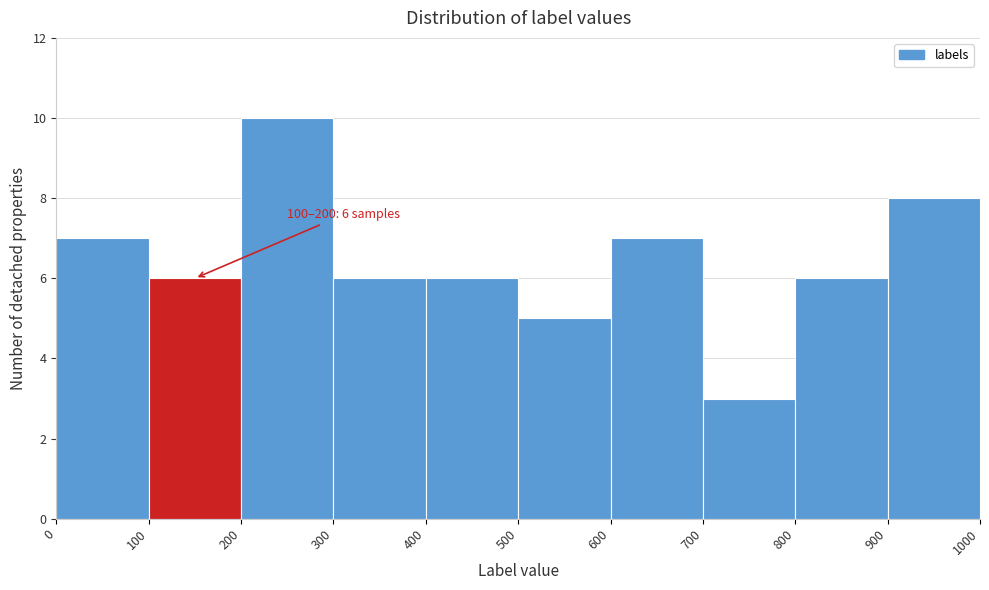

Over which range of the x-axis is the bar tallest?

200 to 300